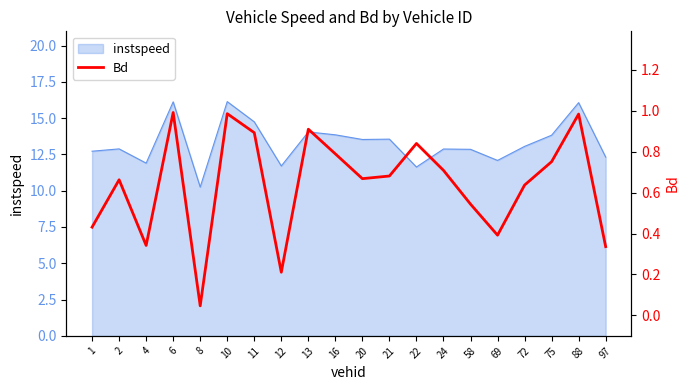

The chart shows a value of 0.3 at 4. True or false?

True